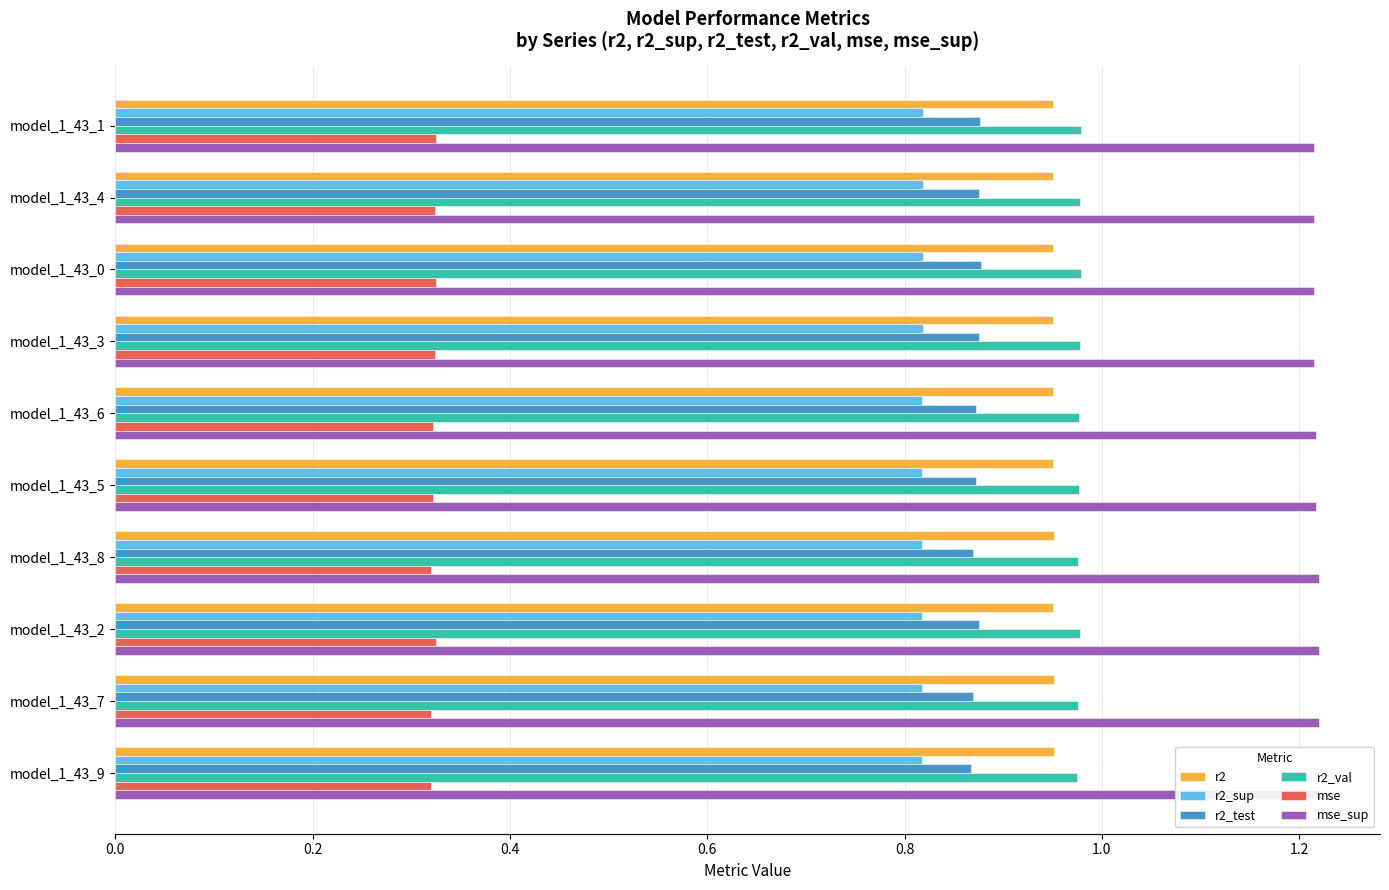

Reading left to right, list all the values displayed in this chart.

r2: 1.0	1.0	1.0	1.0	1.0	1.0	1.0	1.0	1.0	1.0
r2_sup: 0.8	0.8	0.8	0.8	0.8	0.8	0.8	0.8	0.8	0.8
r2_test: 0.9	0.9	0.9	0.9	0.9	0.9	0.9	0.9	0.9	0.9
r2_val: 1.0	1.0	1.0	1.0	1.0	1.0	1.0	1.0	1.0	1.0
mse: 0.3	0.3	0.3	0.3	0.3	0.3	0.3	0.3	0.3	0.3
mse_sup: 1.2	1.2	1.2	1.2	1.2	1.2	1.2	1.2	1.2	1.2